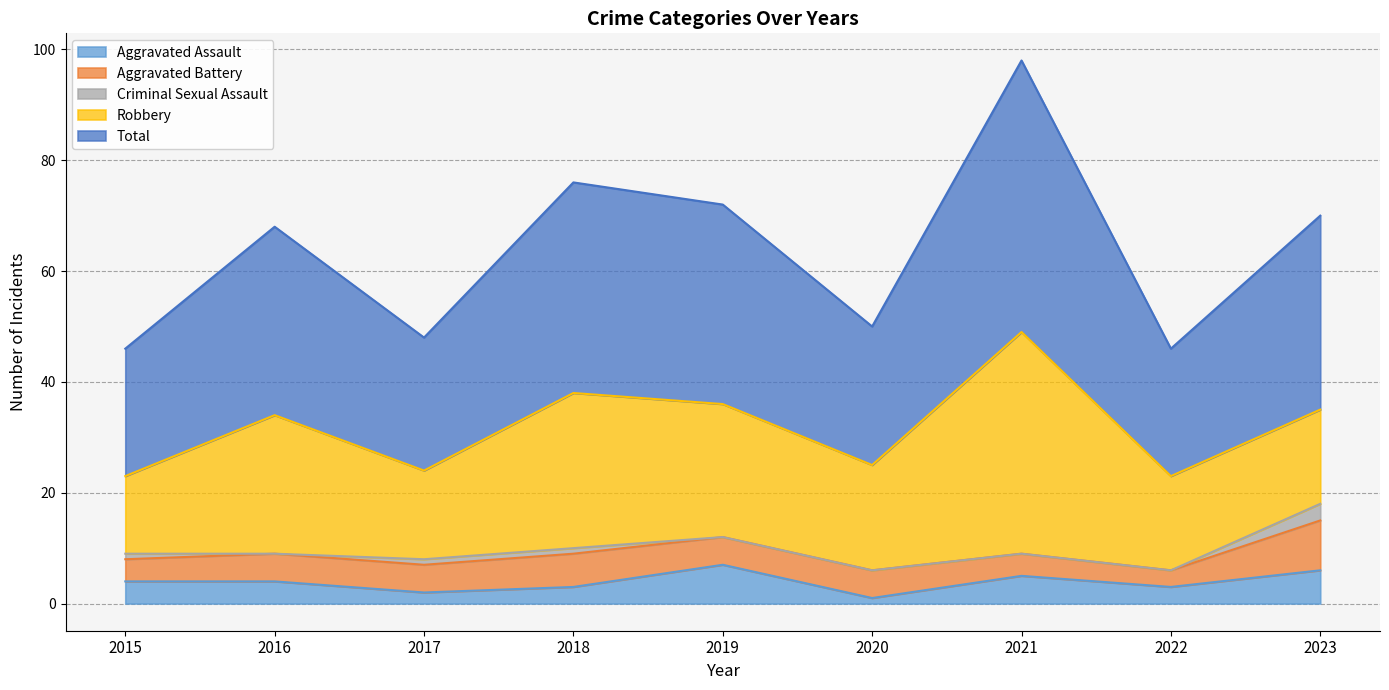

What is the difference between the highest and lowest values at 2017?

23